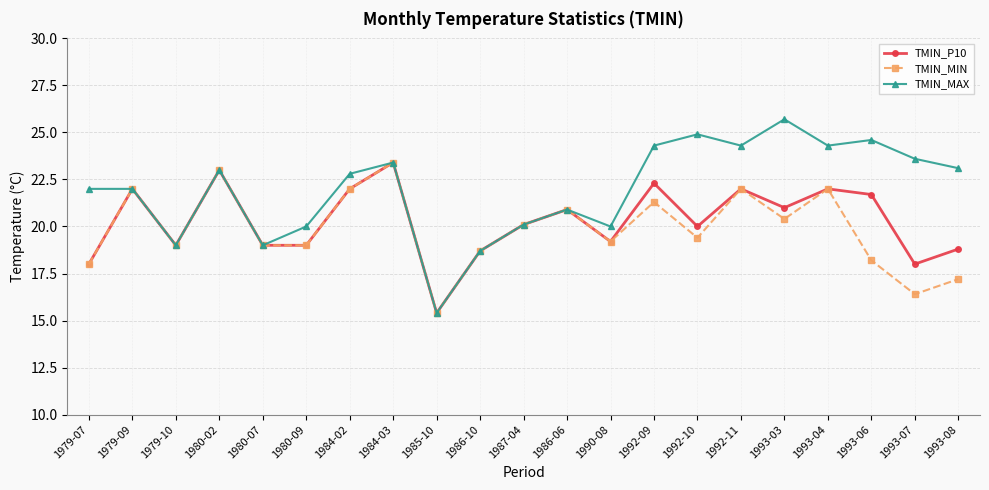

Which series has the largest total across all categories?

TMIN_MAX